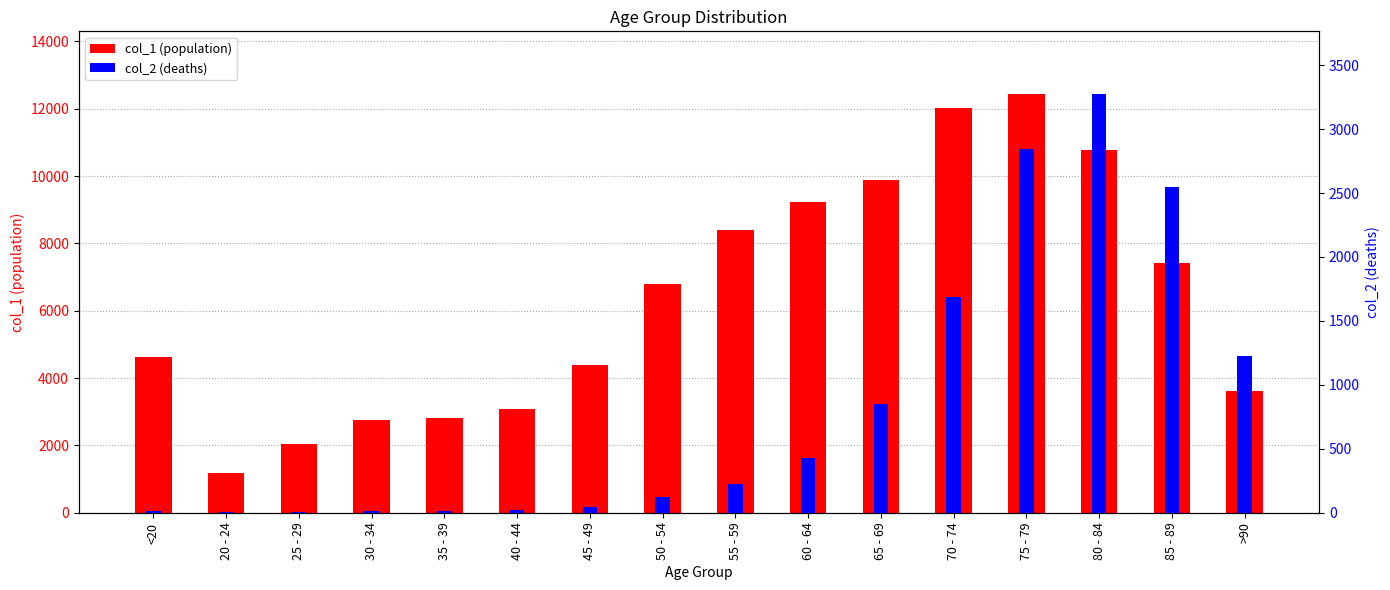

What are all the series names shown in the legend?

col_1 (population), col_2 (deaths)